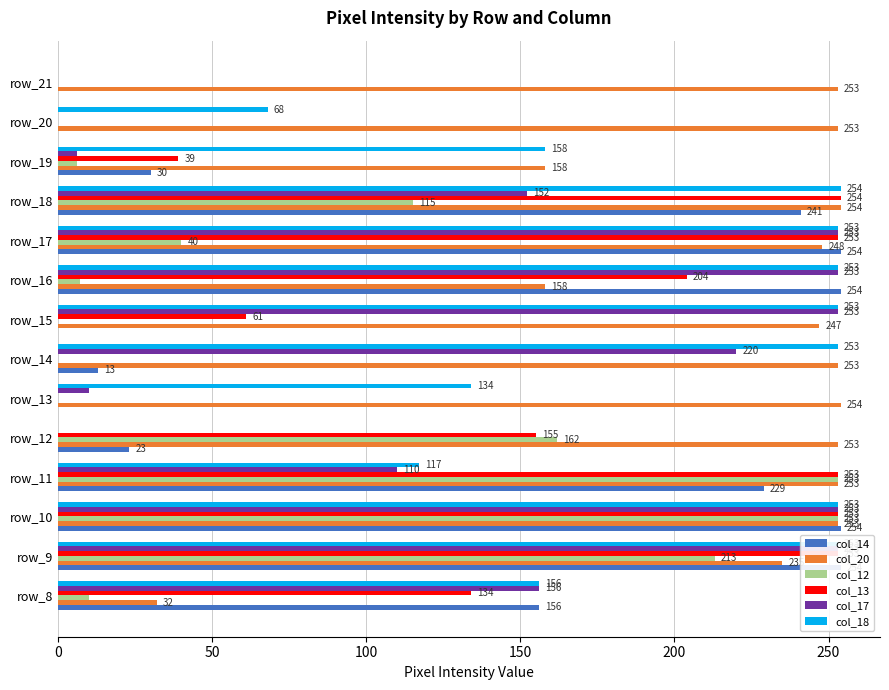

What is the value of the col_14 bar at the 10th from the left?

254